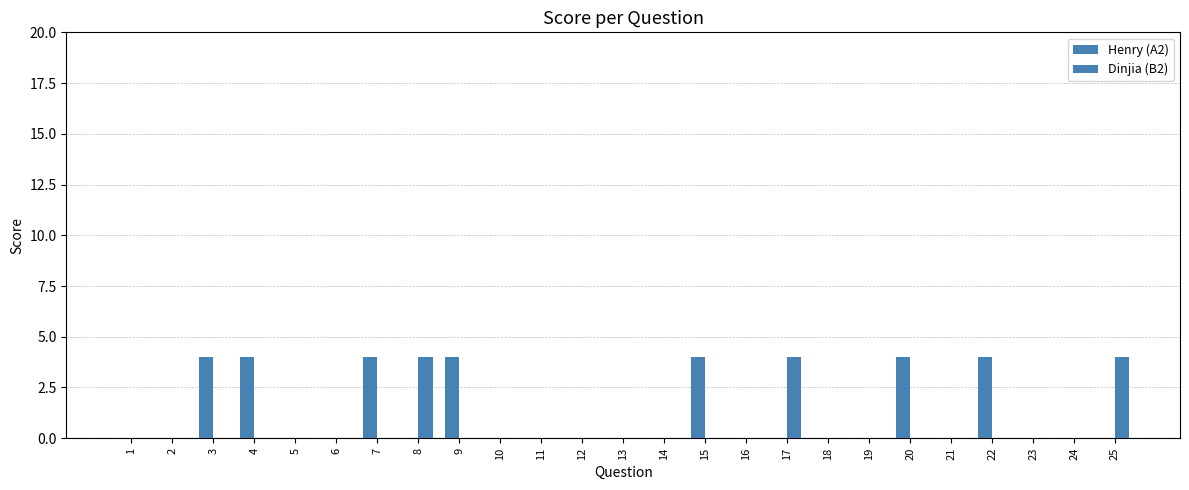

How many distinct data groups are displayed?

2